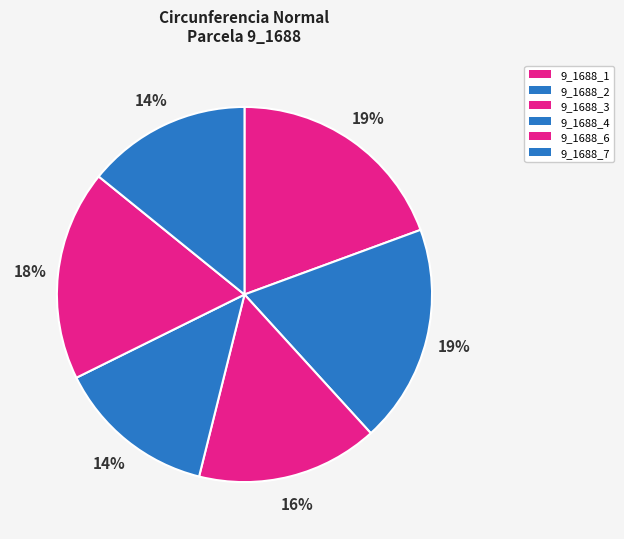

Is it true that 9_1688_6 is 31% of the pie?

False